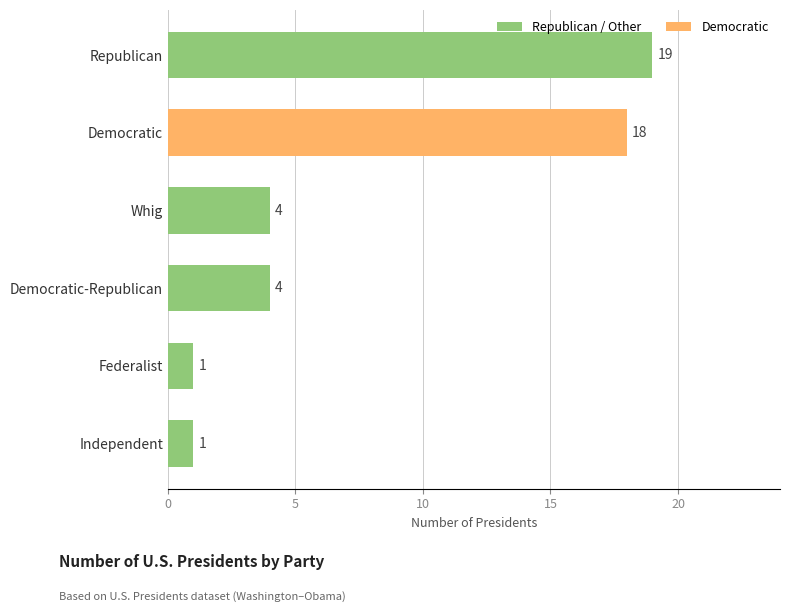

Reading top to bottom, what are all the values shown in this chart?

Republican=19	Democratic=18	Whig=4	Democratic-Republican=4	Federalist=1	Independent=1